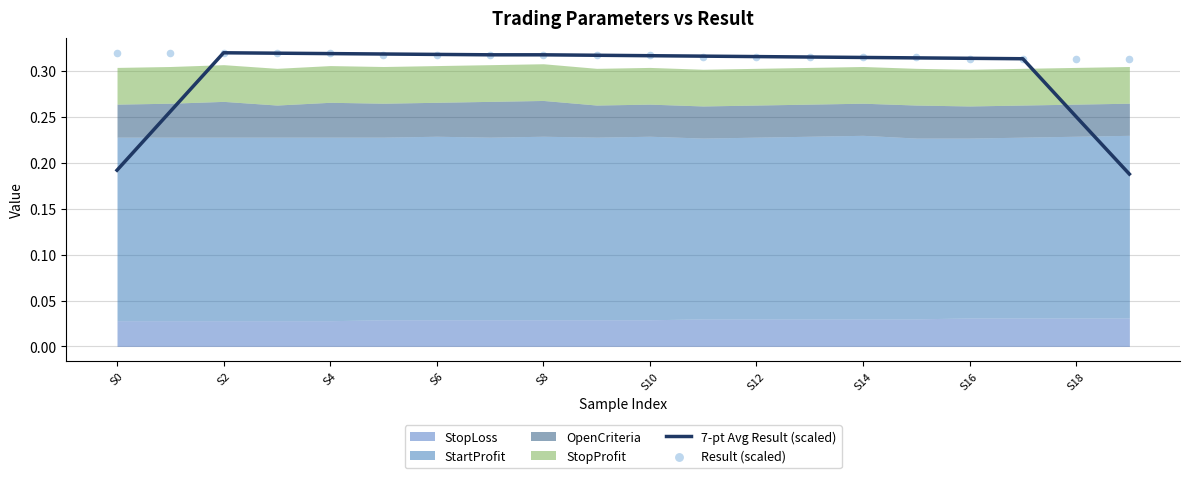

Is it true that 7-pt Avg Result (scaled) equals 0.2 at S2?

False